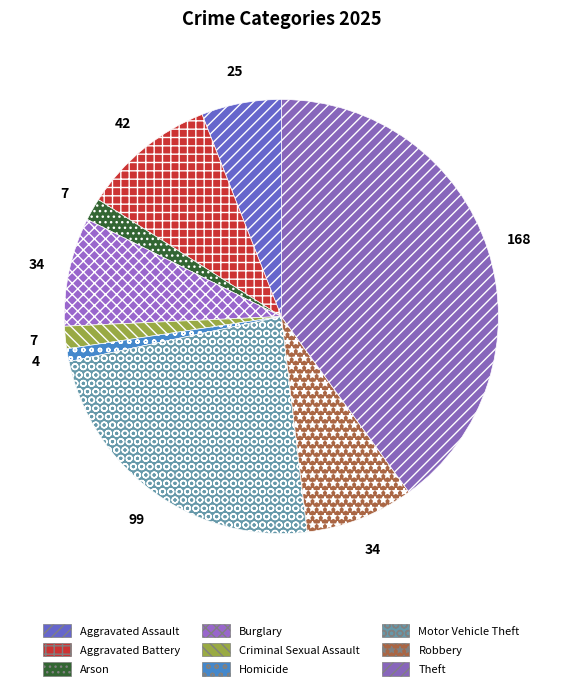

What percentage is the Homicide slice, to the nearest percent?

1%